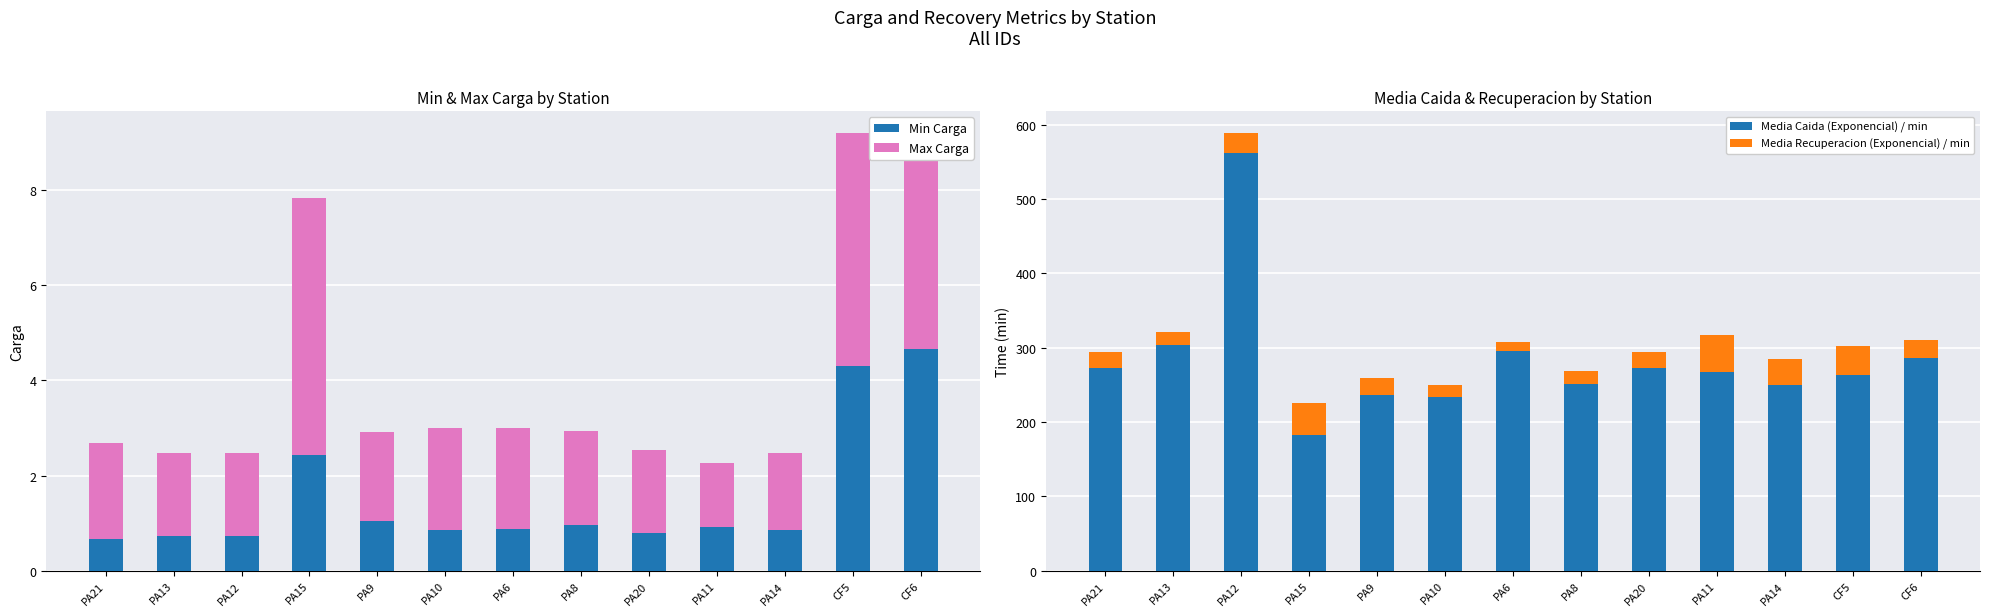

Is it true that Media Caida (Exponencial) / min equals 413.4 at PA6?

False